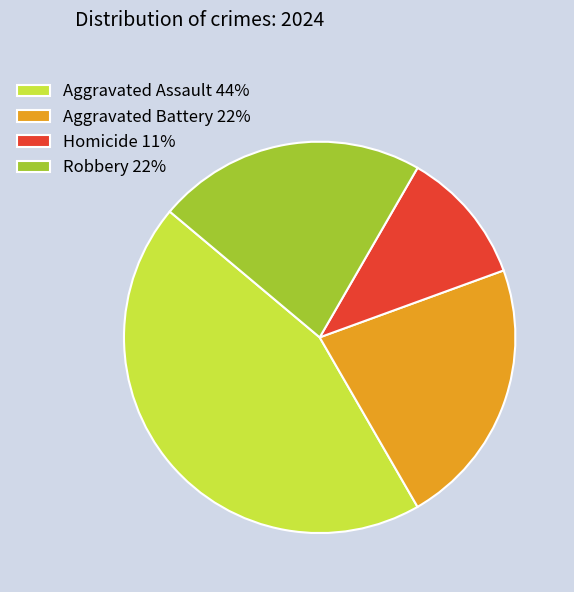

Is the sum of Robbery 22% and Aggravated Battery 22% greater than half?

No